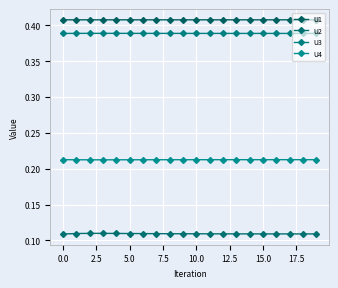

What are all the series names shown in the legend?

U1, U2, U3, U4